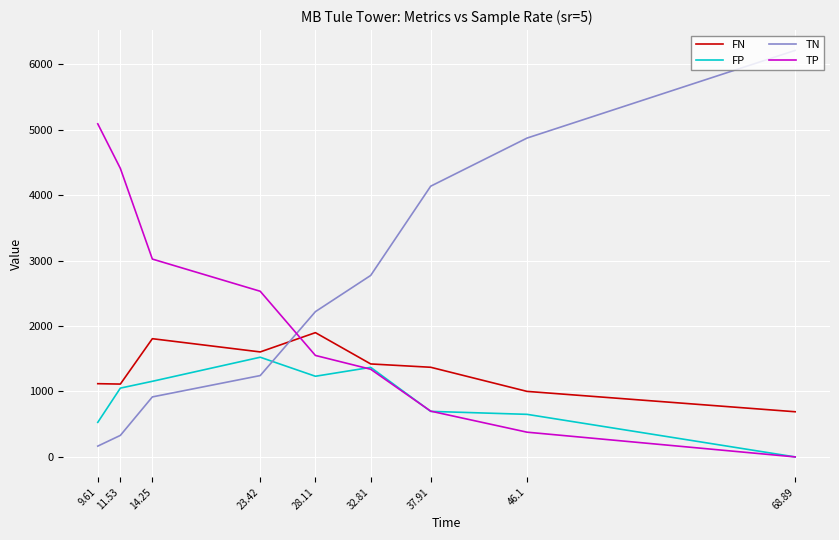

List the series in order of their overall mean, lowest first.

FP, FN, TP, TN